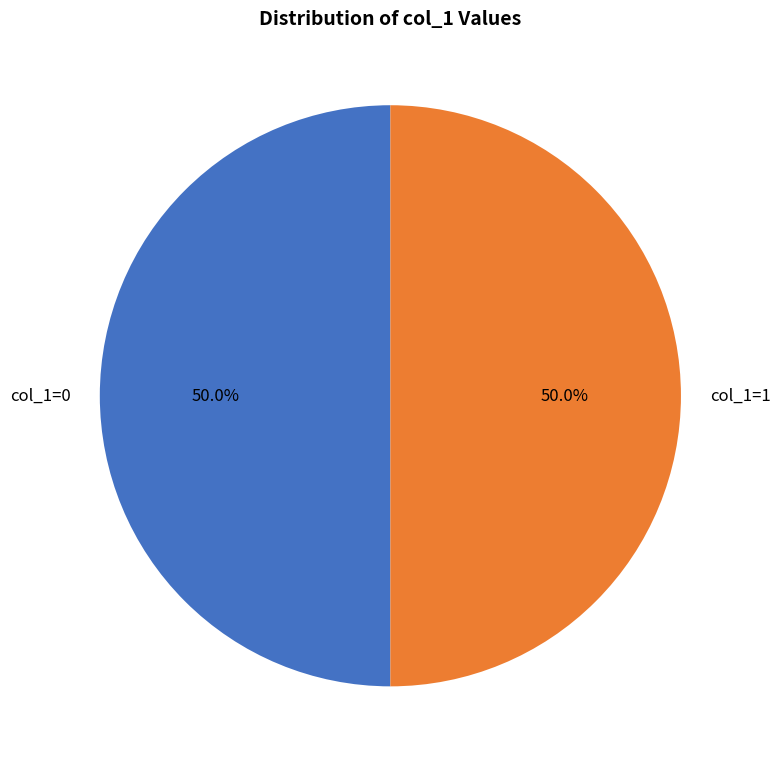

To the nearest percent, what is the average slice percentage?

50%